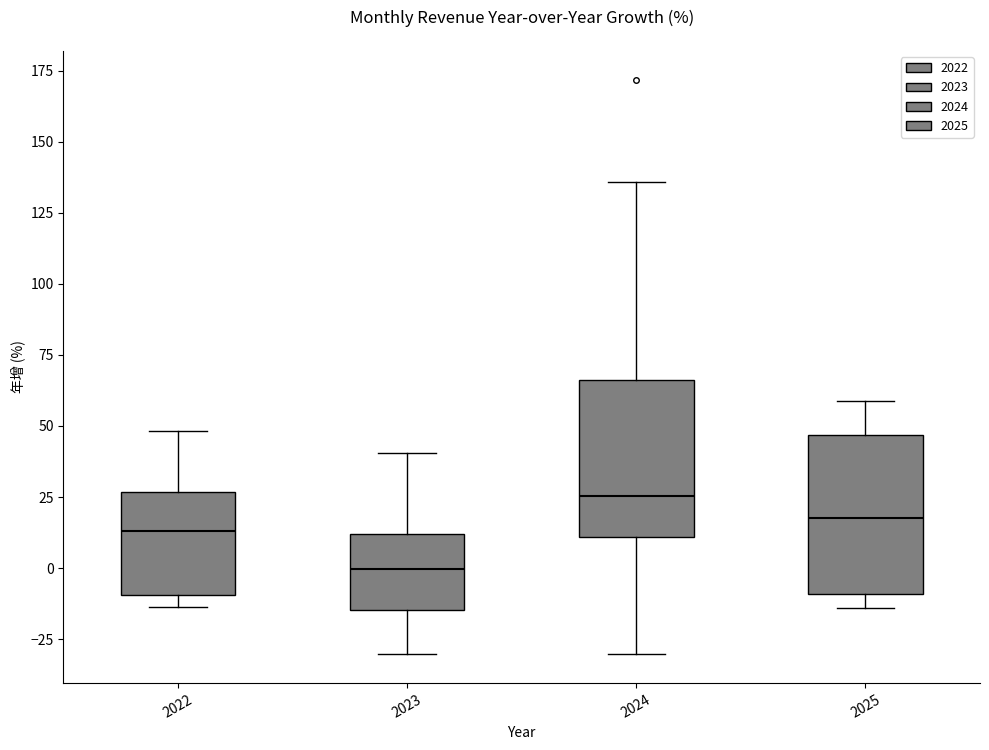

Where does the upper whisker of the box at x = 2022 end on the y-axis? The values are not printed on the chart, so give them approximately, as read against the axis.

50